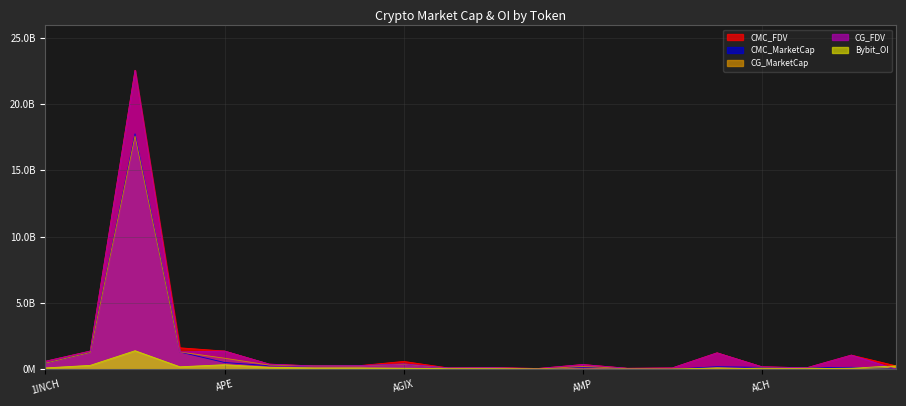

What is the sum of all CG_FDV values?

31765827290.0